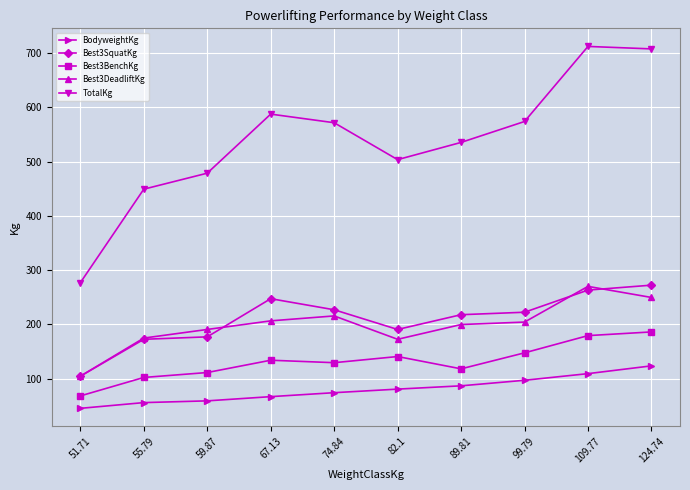

What is the value of the Best3DeadliftKg point at the 4th from the left?

206.4